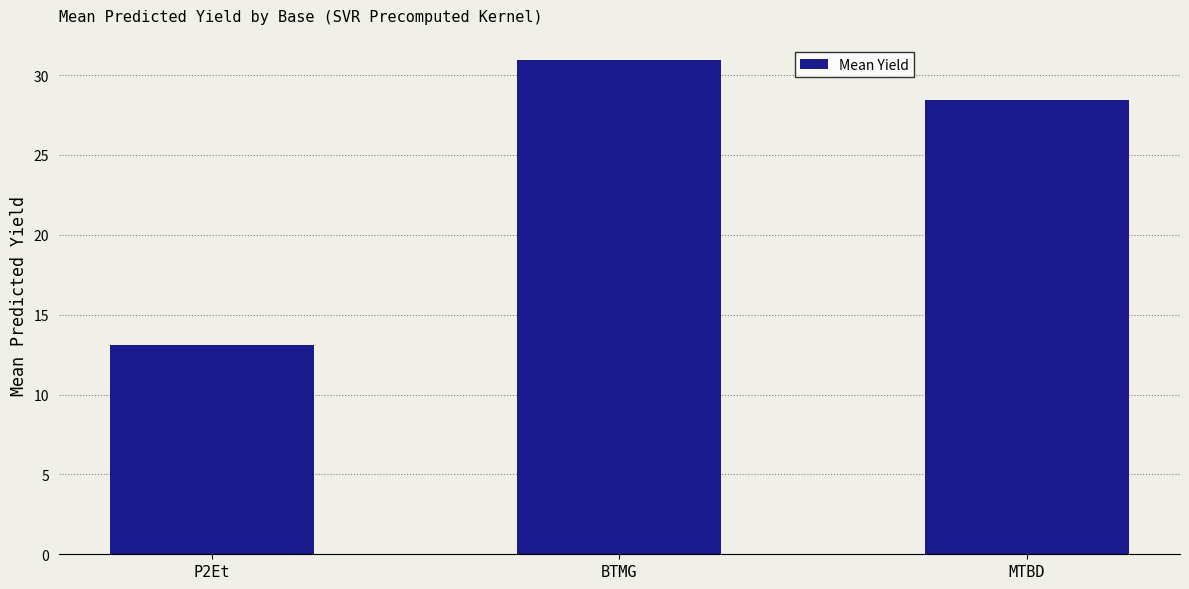

What position from the left is BTMG?

2